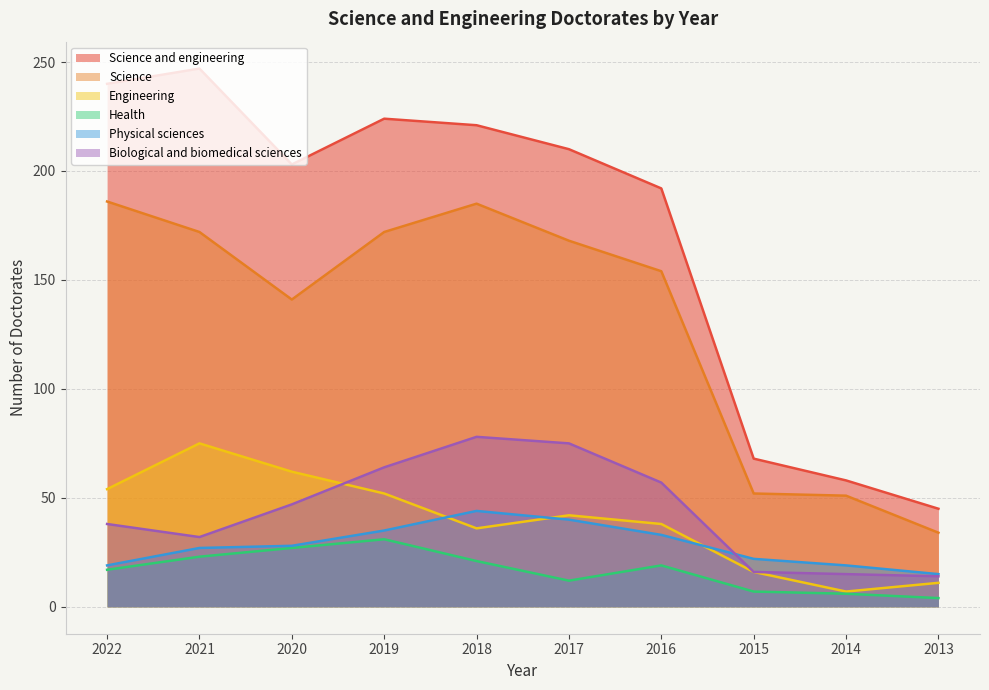

Where is Science nearest to the value 110?

2020